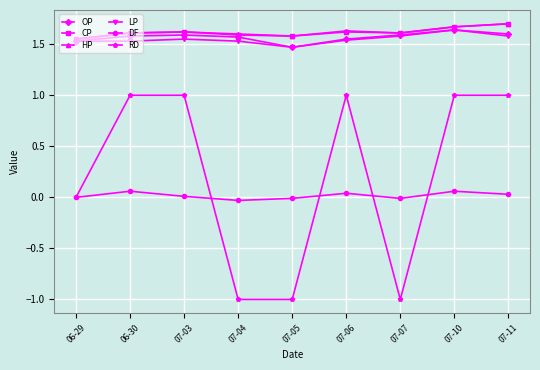

True or false: CP and DF intersect in this chart.

False